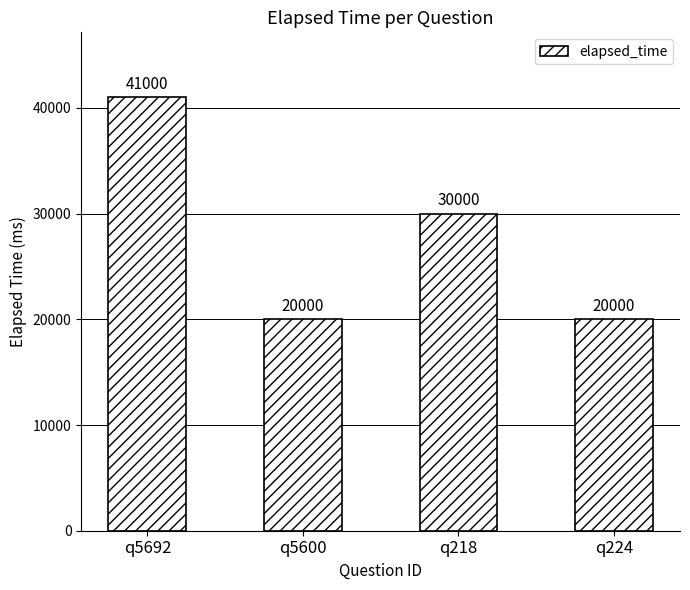

Reading left to right, extract all data points from this chart.

q5692=41000	q5600=20000	q218=30000	q224=20000